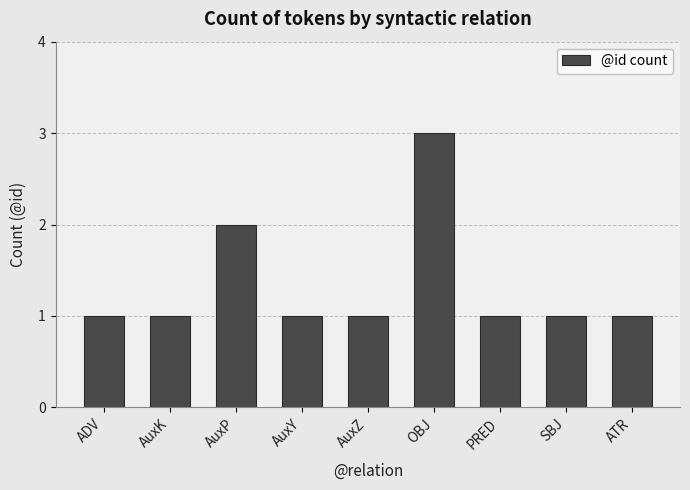

What is the label of the 1st bar from the right?

ATR